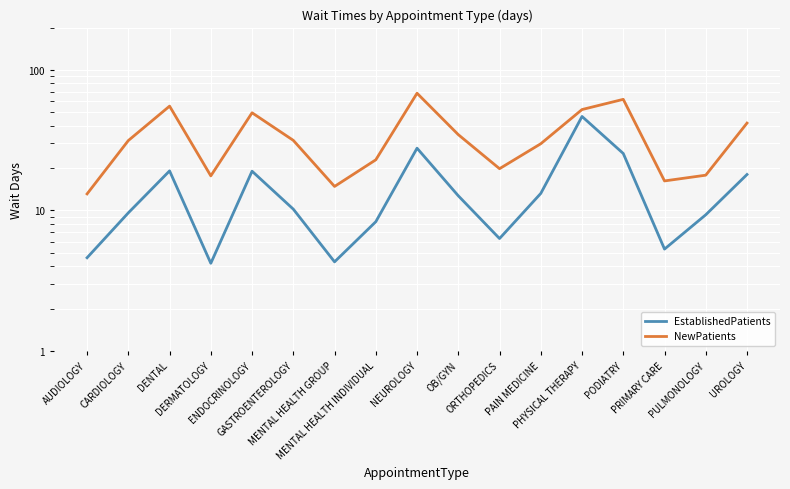

What is the label of the 1st point from the right?

UROLOGY